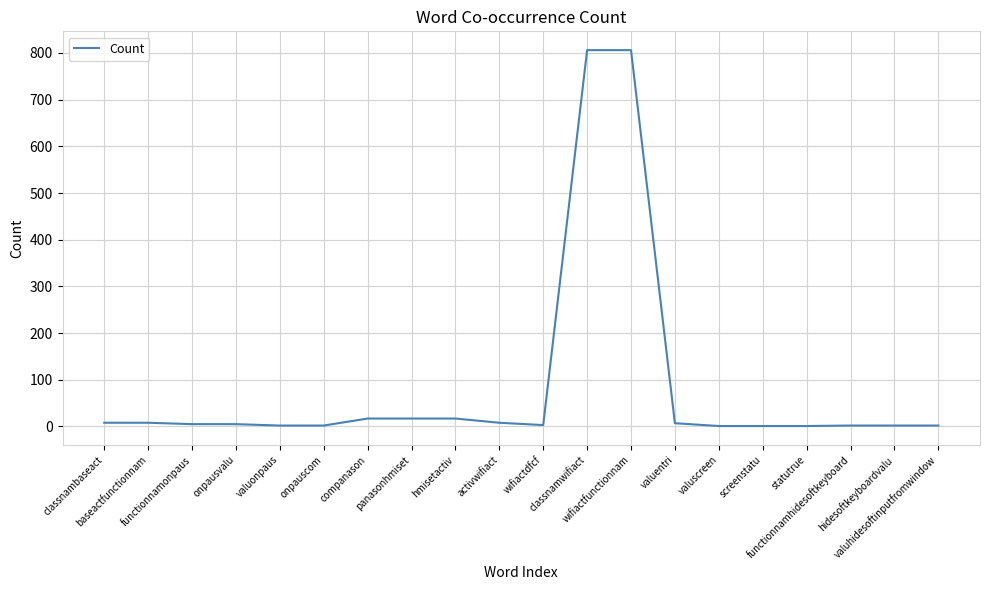

What is the difference between the maximum and minimum values?

805